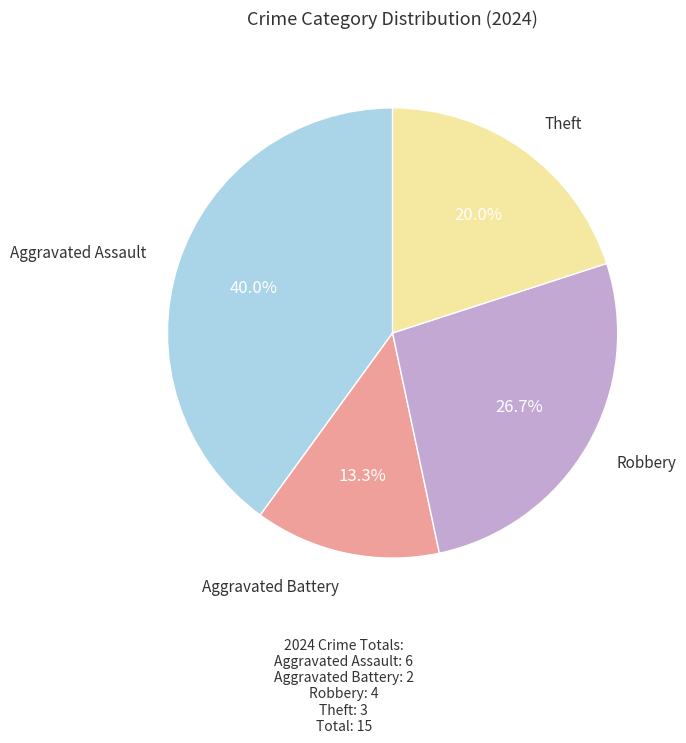

Is there a majority slice in this chart?

No